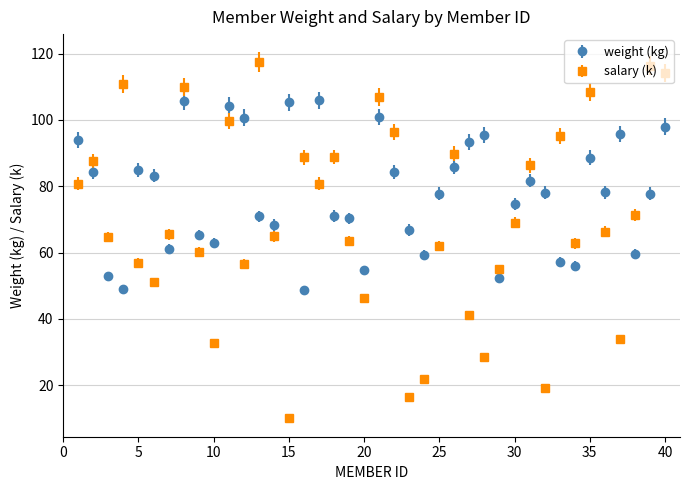

Which series has the largest total across all categories?

weight (kg)